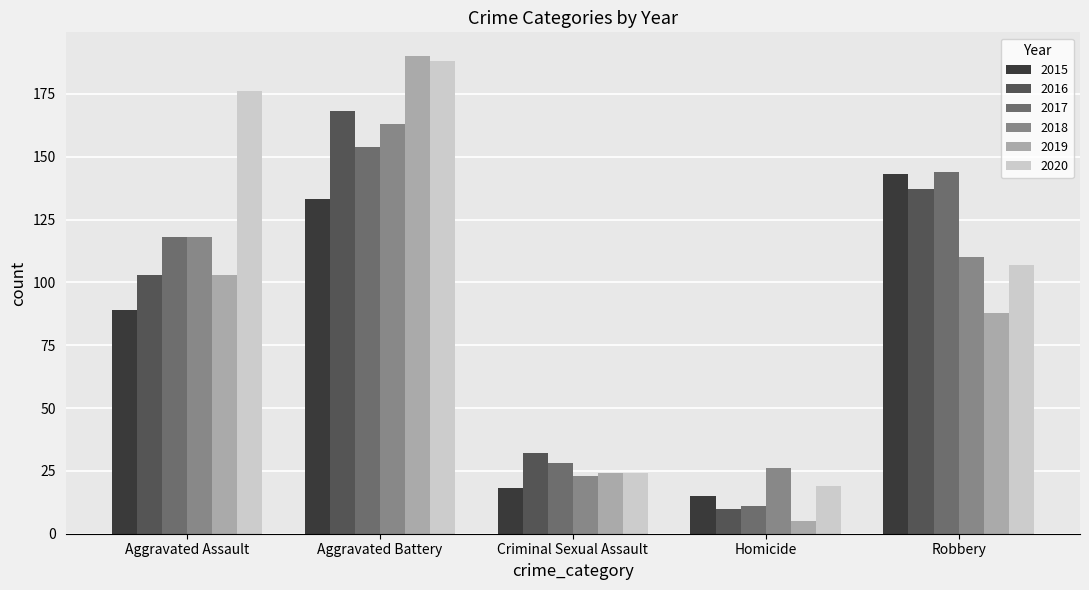

What is the highest value of the 2016 series?

168